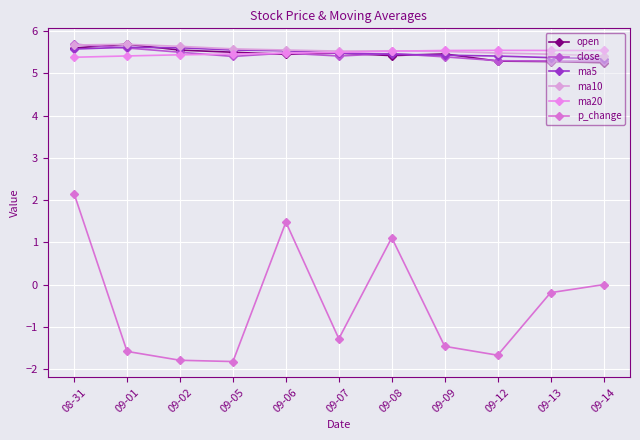

Rank the categories by ma5 value from highest to lowest.

09-01, 09-02, 08-31, 09-05, 09-06, 09-07, 09-08, 09-09, 09-12, 09-13, 09-14